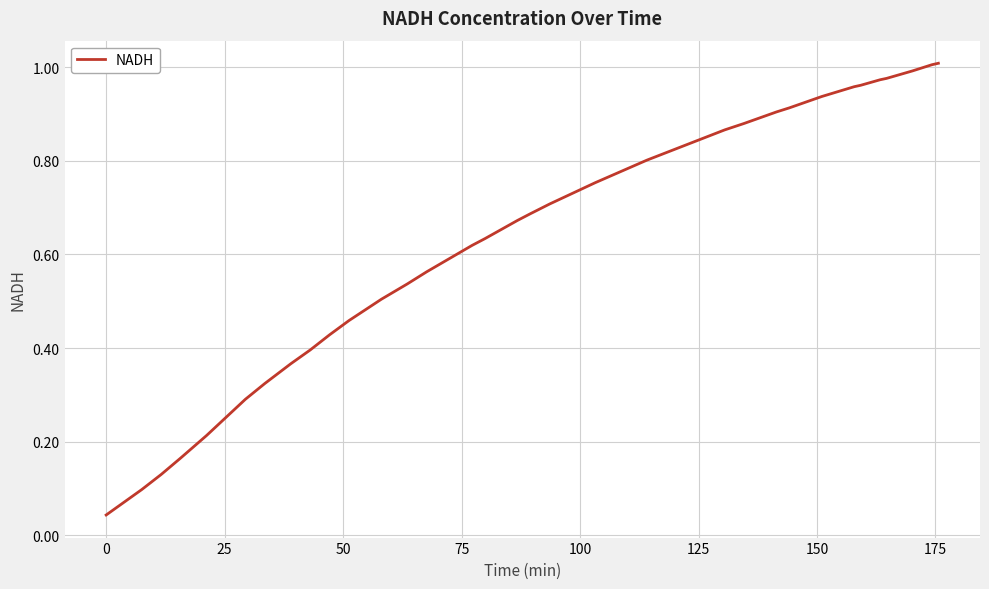

Does the chart display data point markers on the line(s)?

No